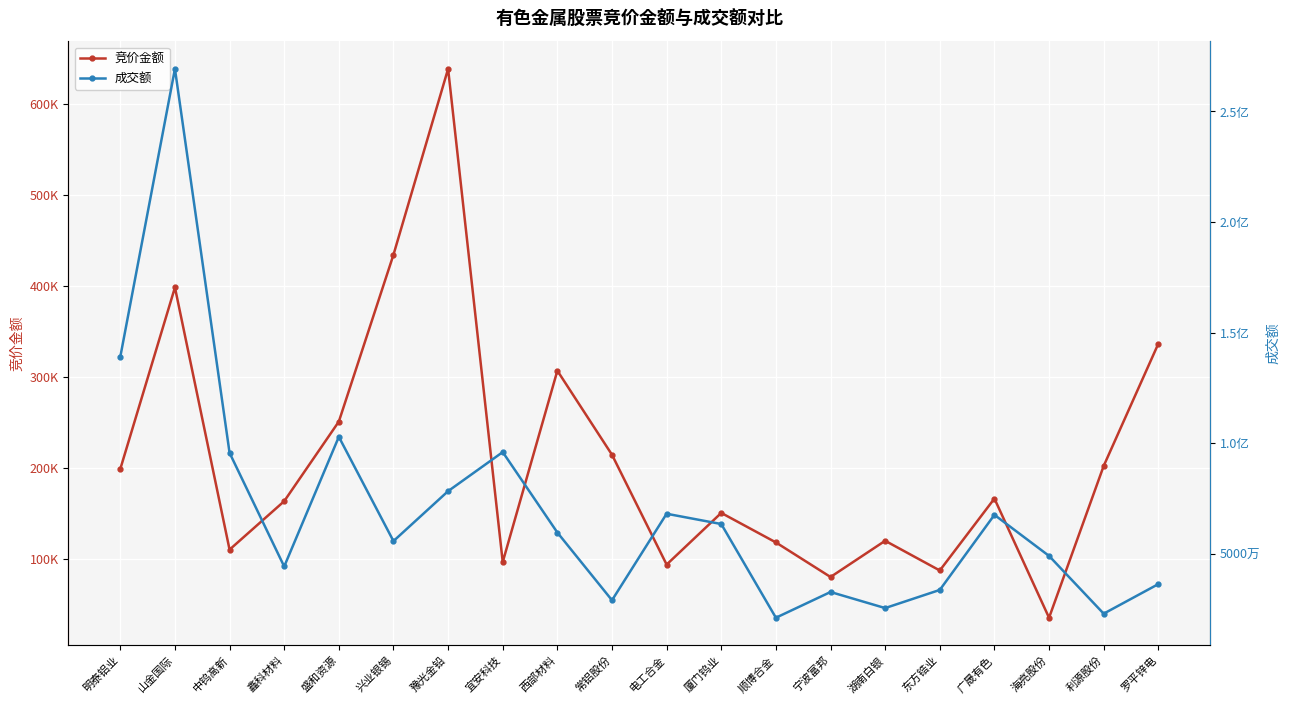

True or false: 竞价金额 has a value of 119840 at 湖南白银.

True